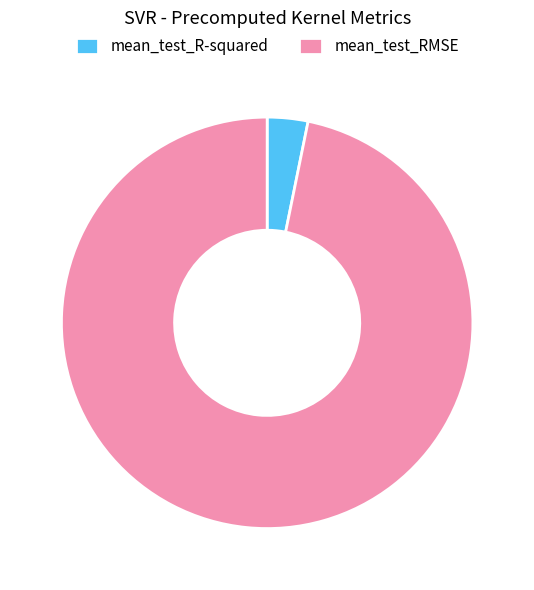

Combined, do mean_test_R-squared and mean_test_RMSE account for over 50%?

Yes